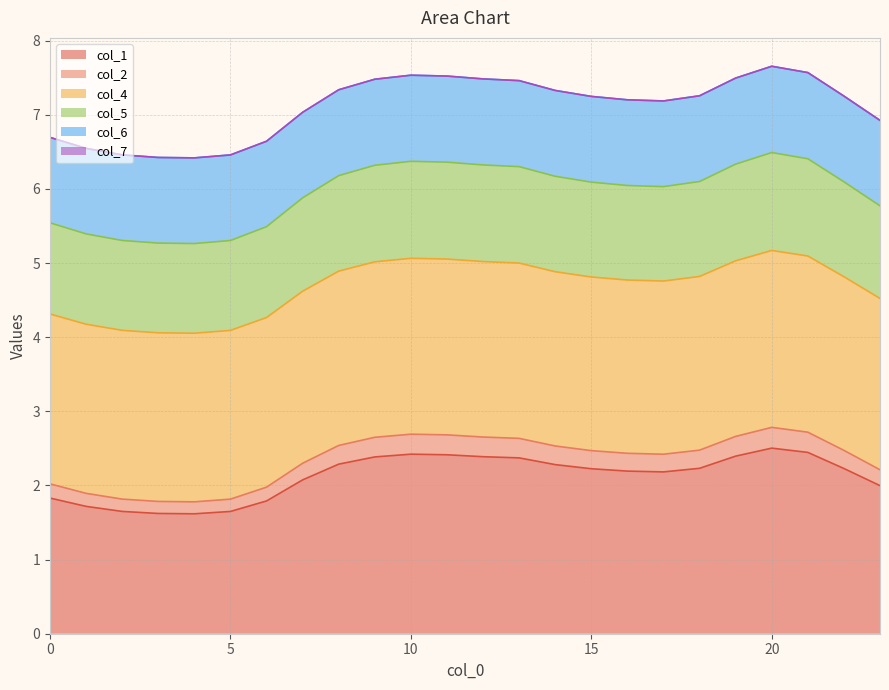

What is the approximate value of col_1 at 13?

2.4